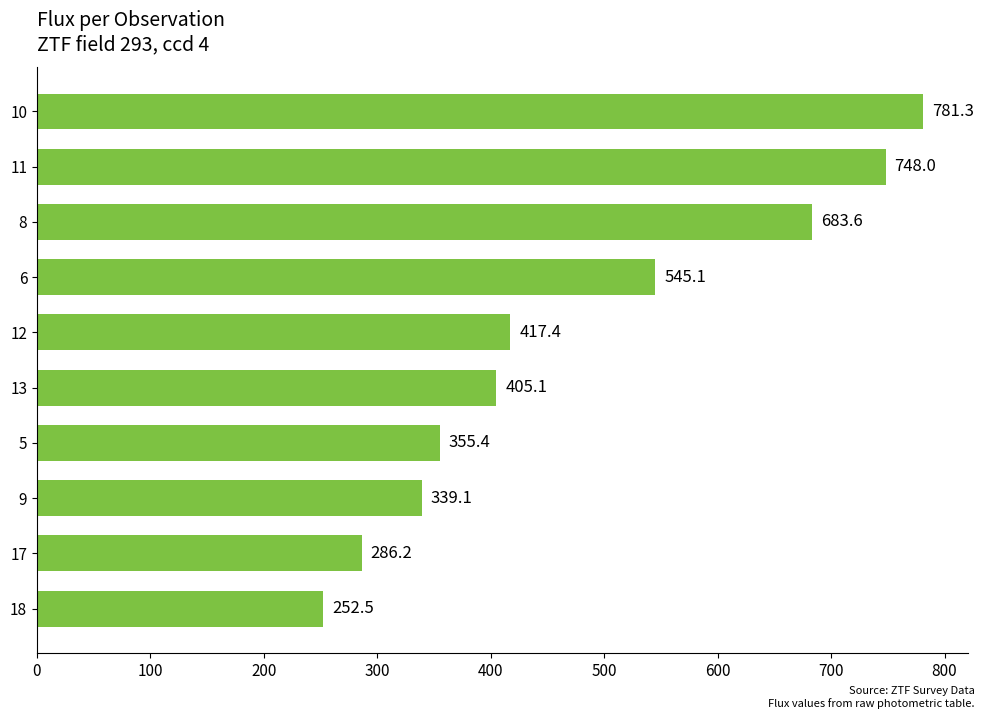

What is the sum of all values?

4813.9